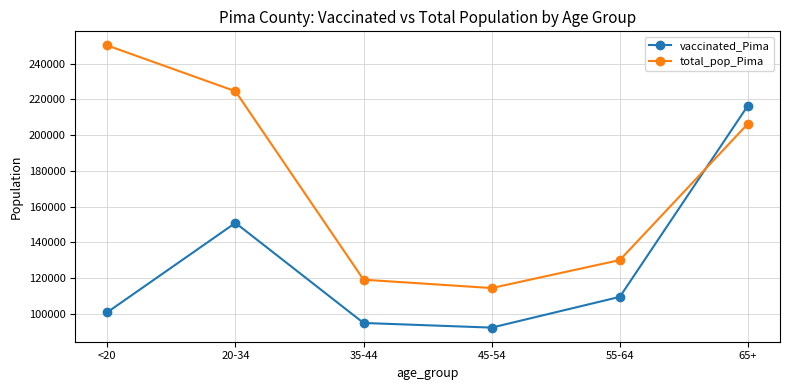

How many values in the vaccinated_Pima series are below 109535?

3